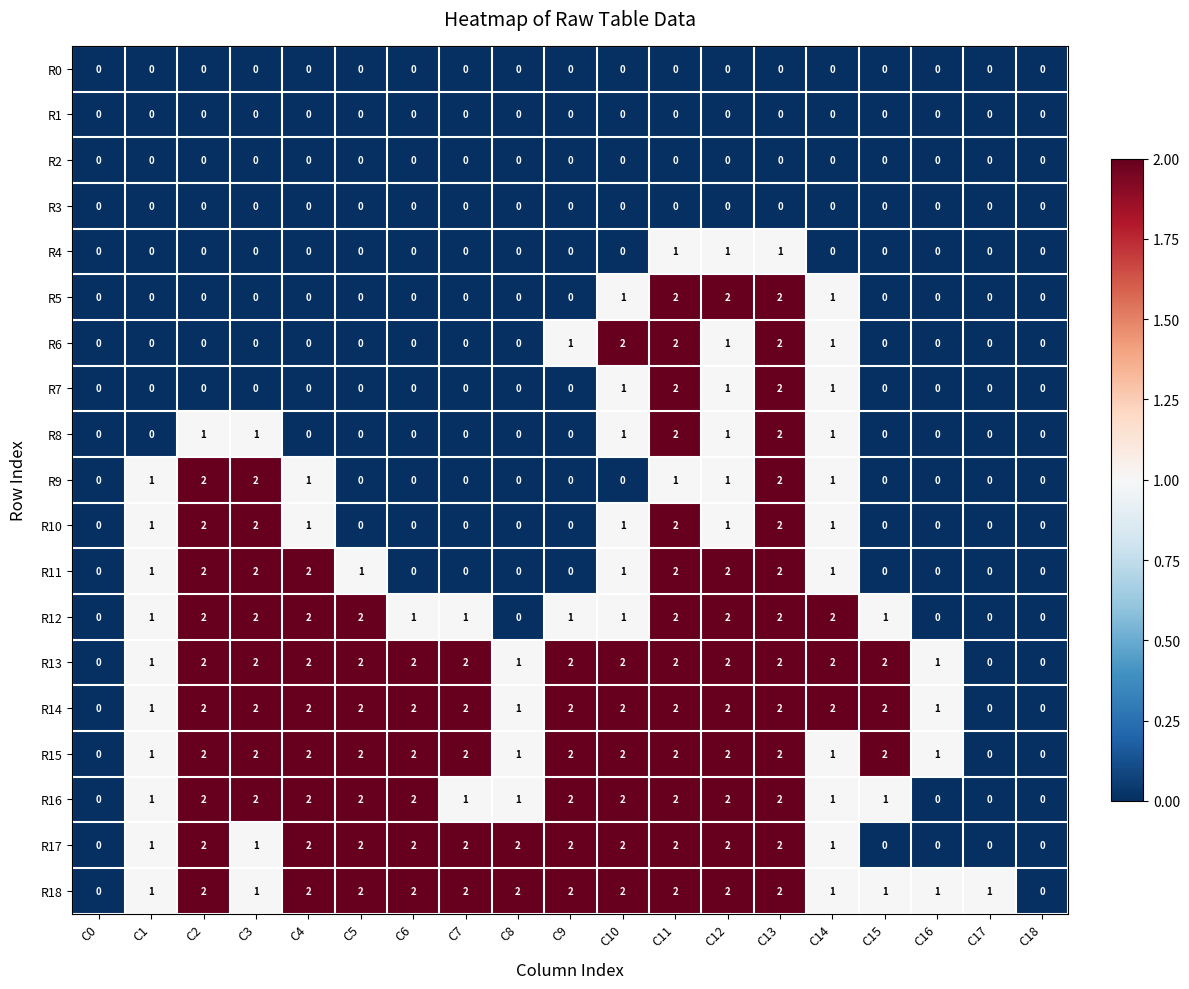

Is it true that R4 equals 0 at C18?

True